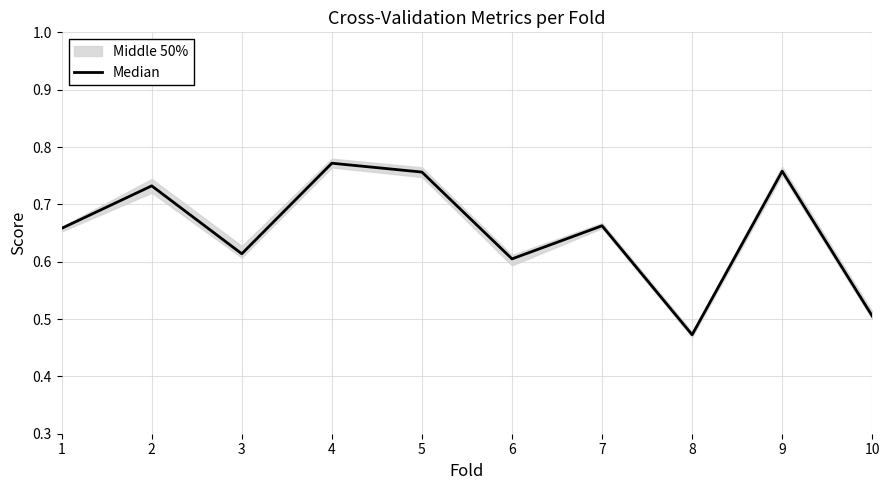

True or false: there are more than 2 points higher than both neighbors.

True